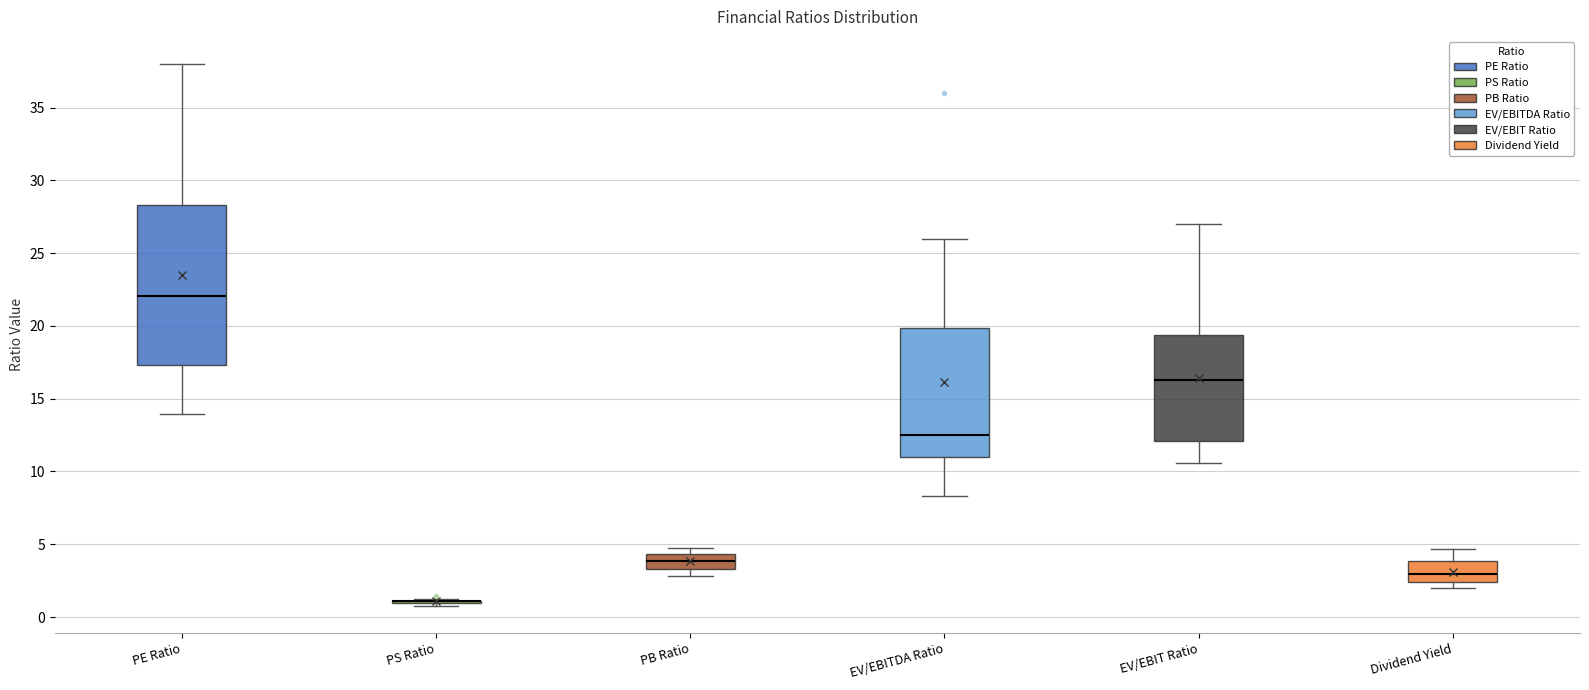

Where does the lower whisker of the box for PE Ratio end on the y-axis? The values are not printed on the chart, so give them approximately, as read against the axis.

14.0